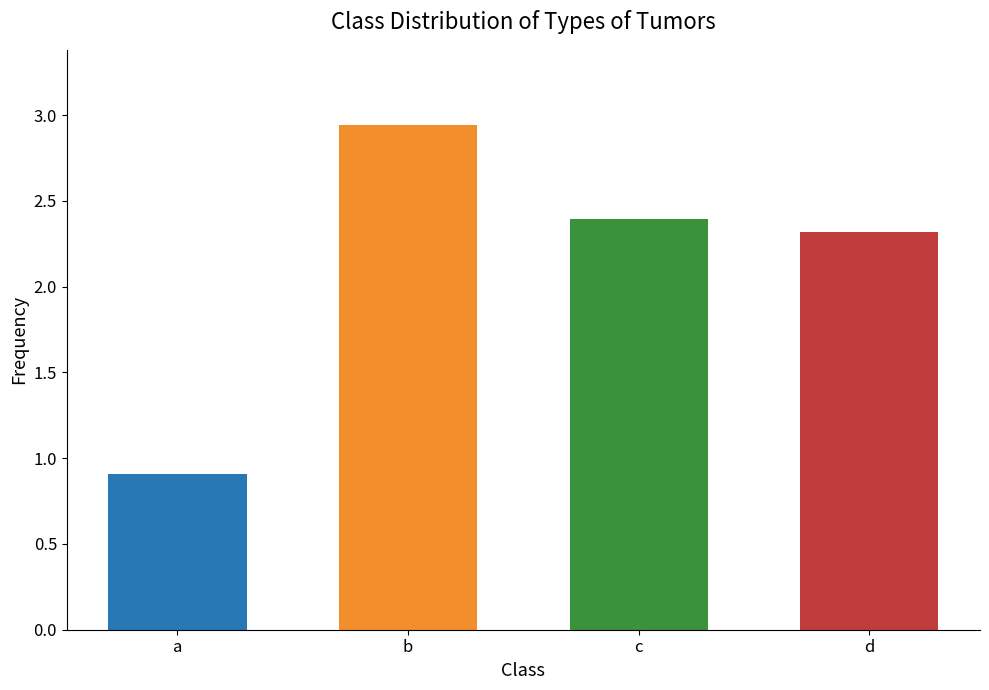

Which category has the lowest value across all series?

a